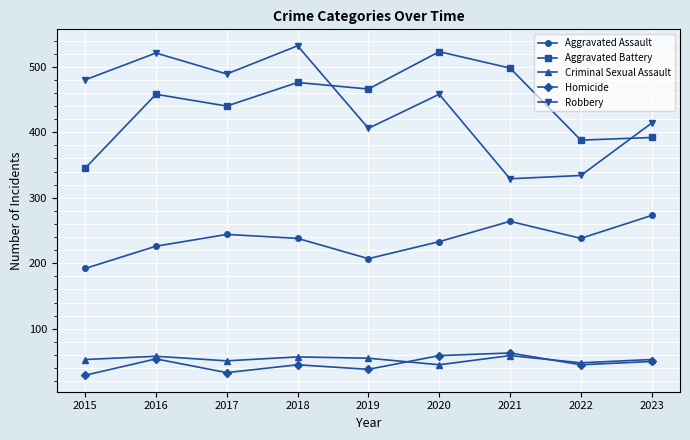

What is the spread (max minus min) of values at 2022?

343